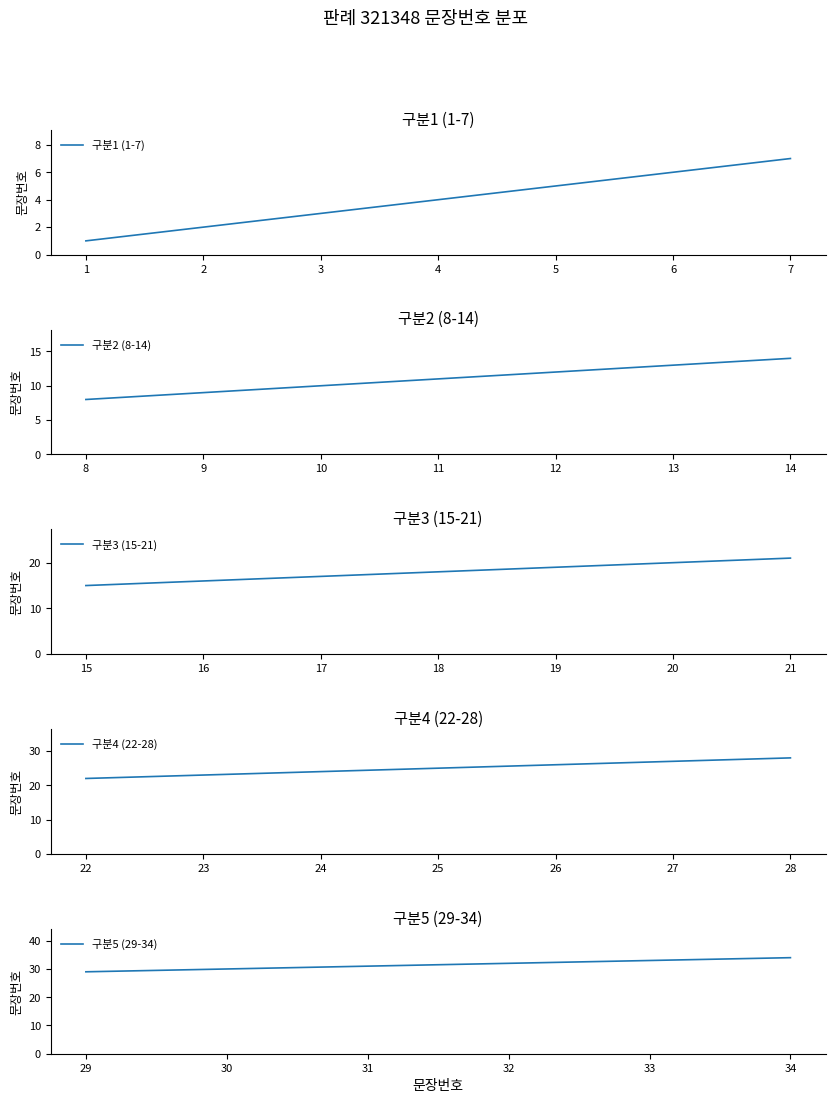

Between 6 and 15, which is larger?

15